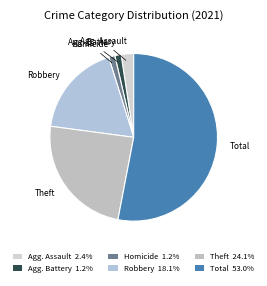

How many segments does this pie chart have?

6